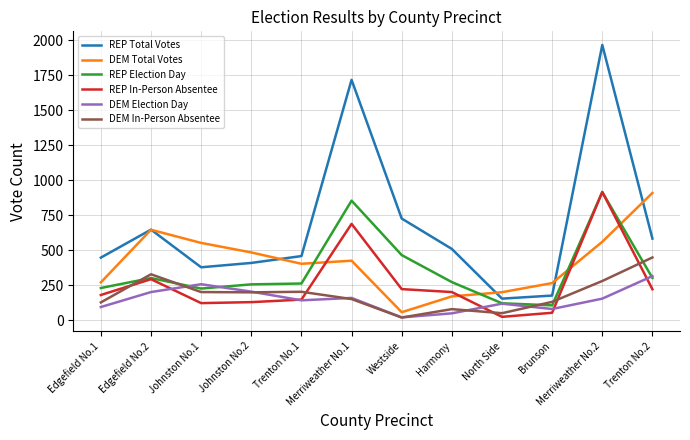

Does the chart have visible grid lines?

Yes